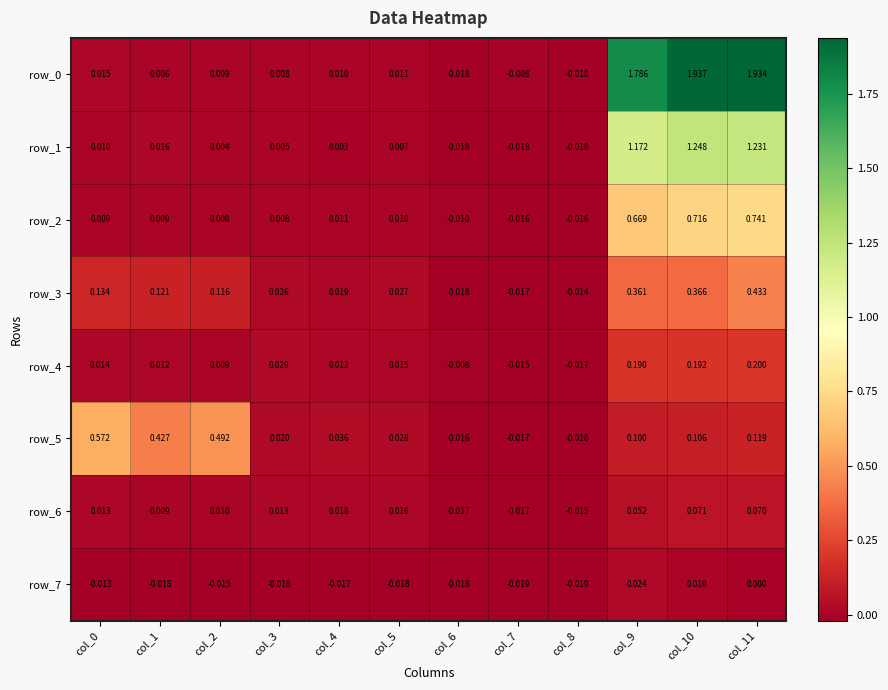

At how many categories does at least one series exceed 0?

9